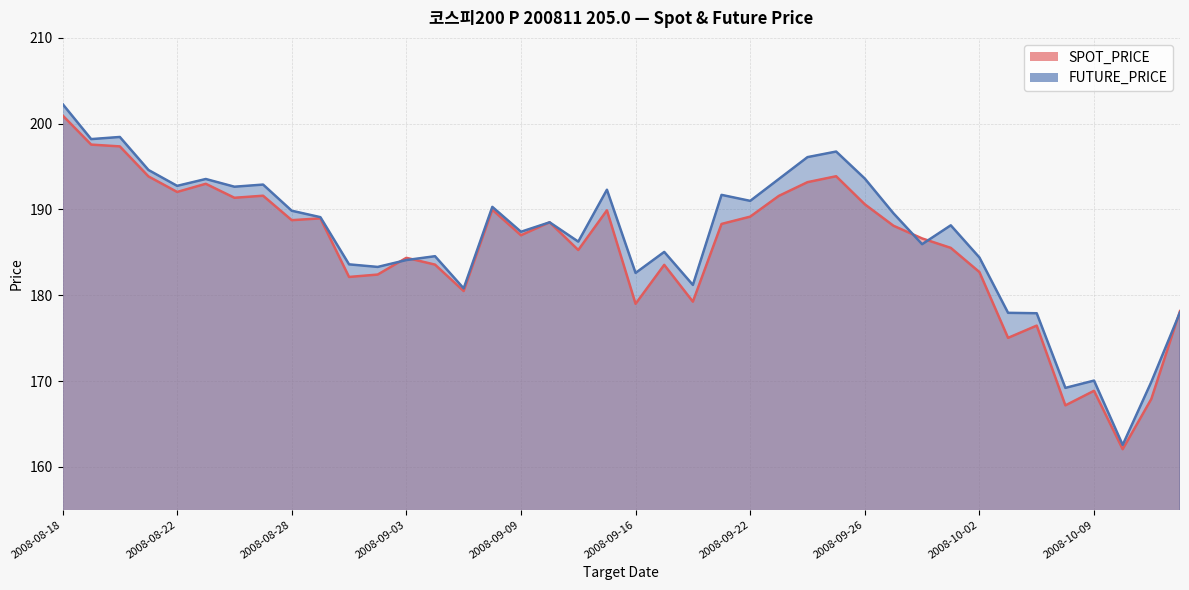

What is the difference between the highest and lowest values at 2008-08-27?

1.3